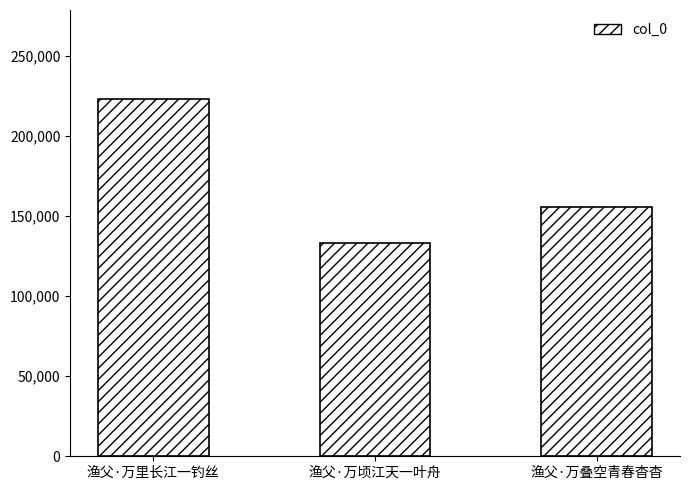

What is the value of the 3rd bar from the left?

155432